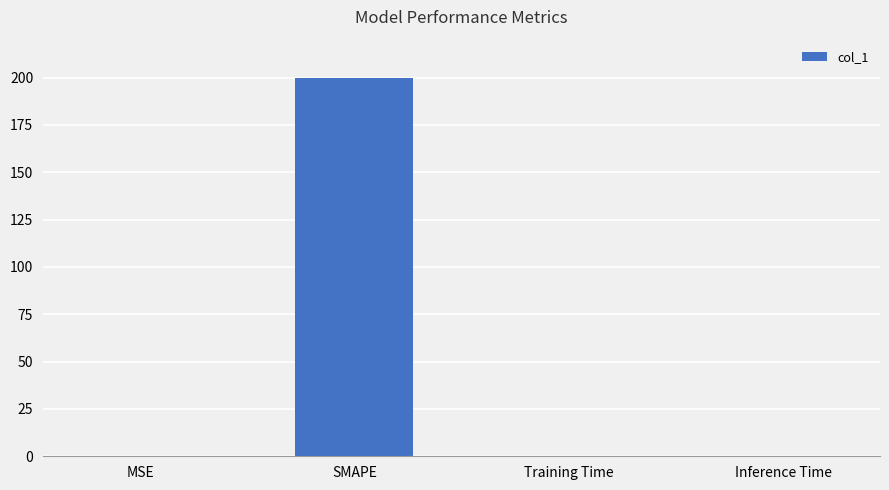

The value at SMAPE is 200.0. True or false?

True